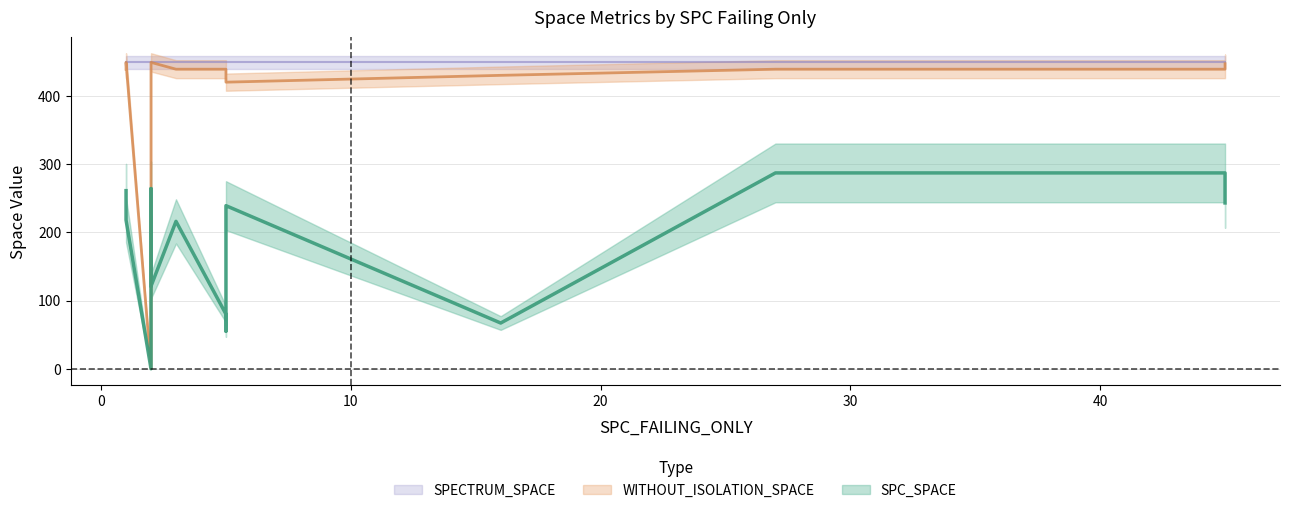

How many values in WITHOUT_ISOLATION_SPACE are above zero?

13